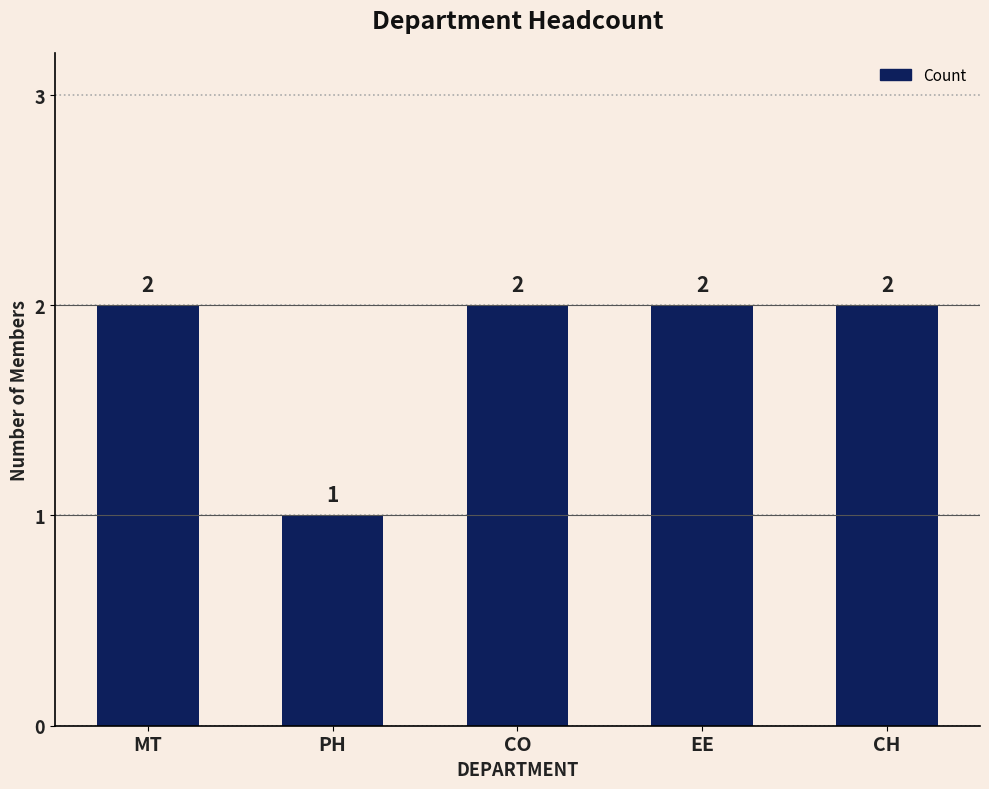

Approximately how many times larger is the value at CH compared to MT?

1.0